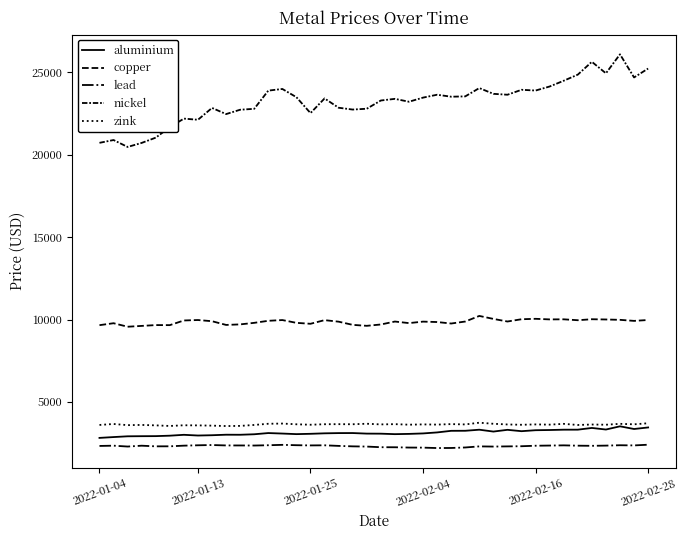

Does the chart have visible grid lines?

No